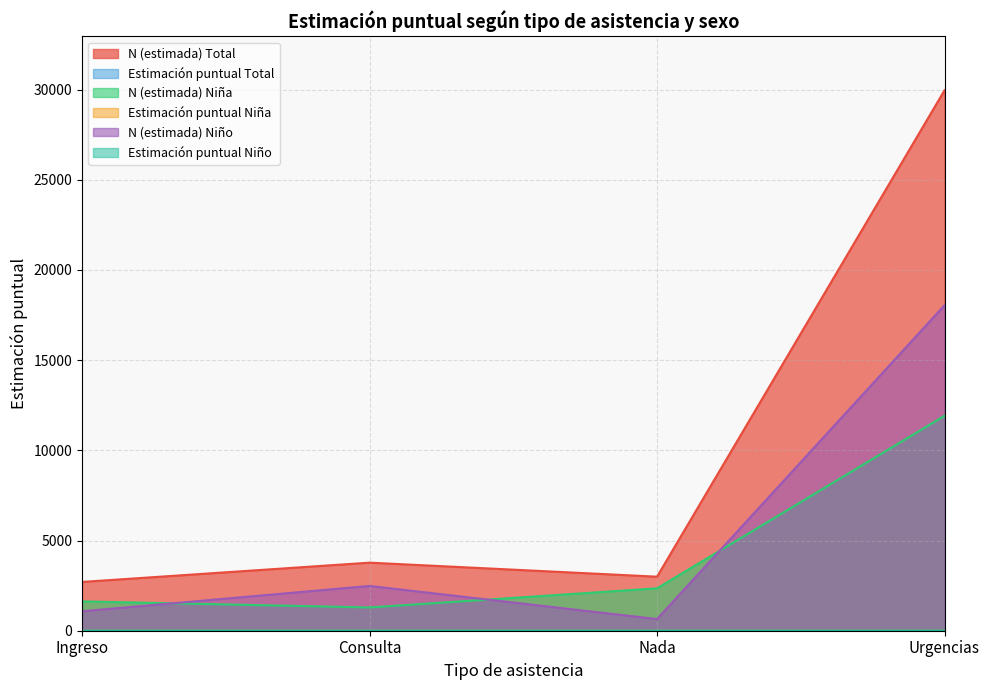

Reading left to right, transcribe all the data shown in this chart.

N (estimada) Total: 2705.0	3774.0	2996.0	29960.0
Estimación puntual Total: 0.1	0.1	0.1	0.8
N (estimada) Niña: 1626.0	1291.0	2350.0	11916.0
Estimación puntual Niña: 0.1	0.1	0.1	0.7
N (estimada) Niño: 1079.0	2483.0	646.0	18044.0
Estimación puntual Niño: 0.0	0.1	0.0	0.8